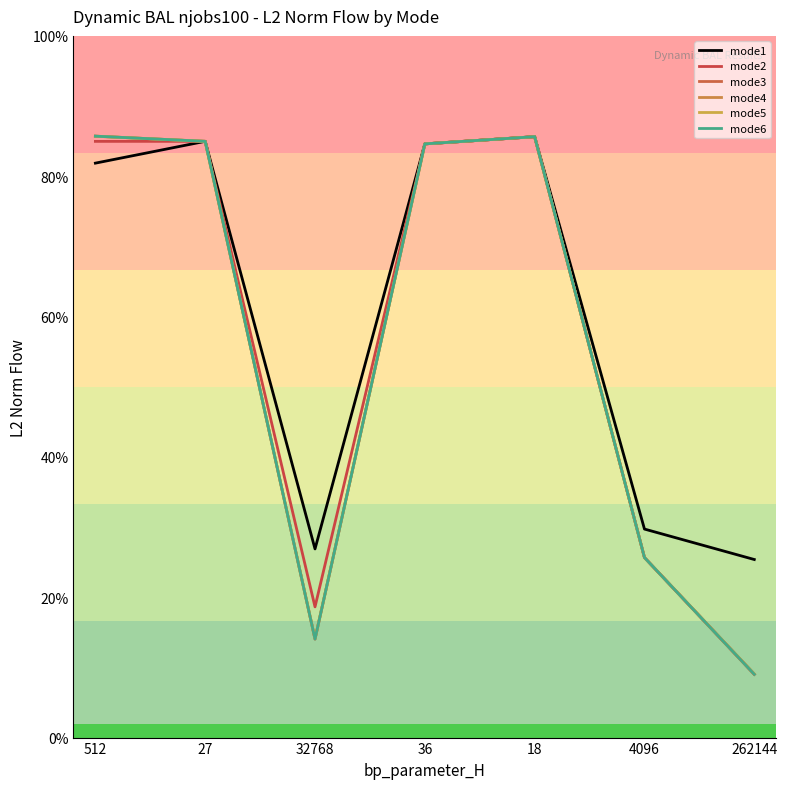

Which series has the largest total across all categories?

mode1